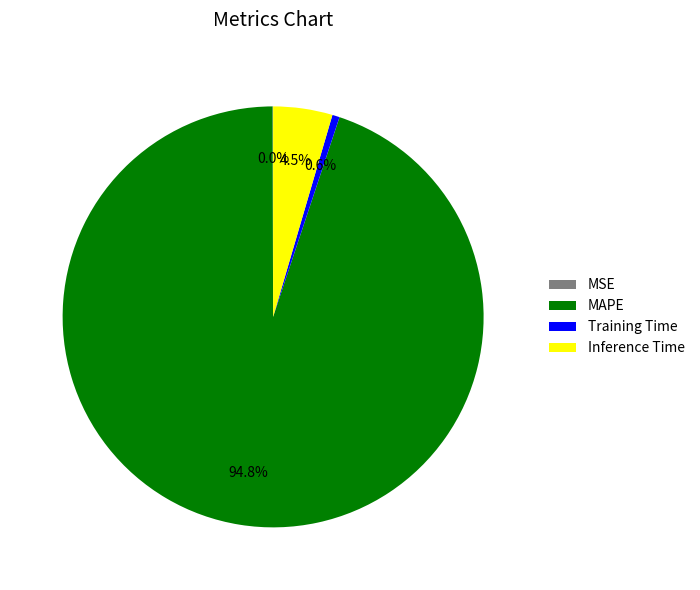

Between Training Time and Inference Time, which is larger?

Inference Time